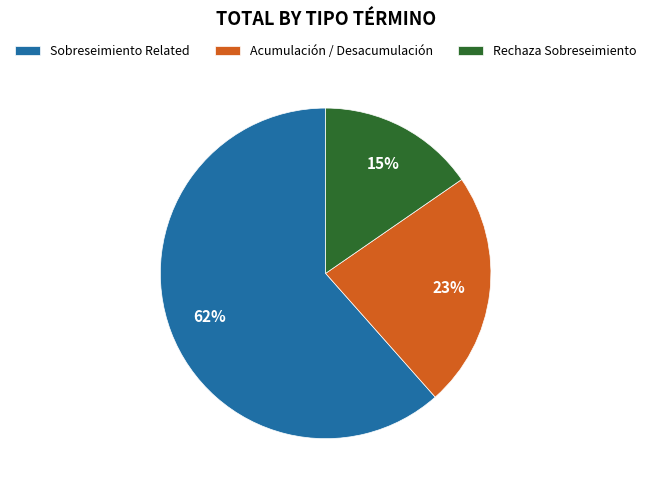

Approximately how many times larger is the value at Acumulación / Desacumulación compared to Sobreseimiento Related?

0.4